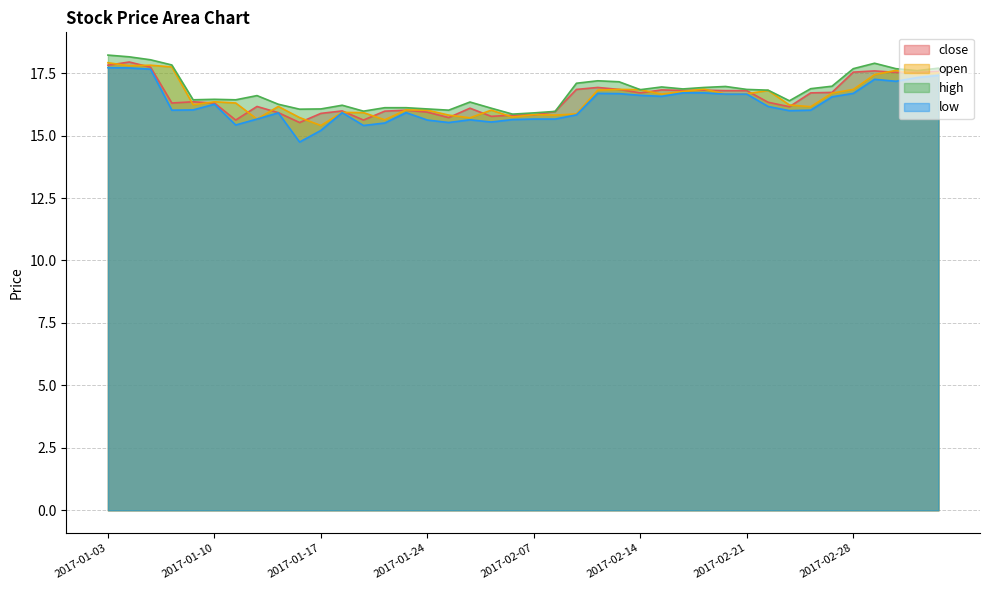

True or false: high and open intersect in this chart.

False